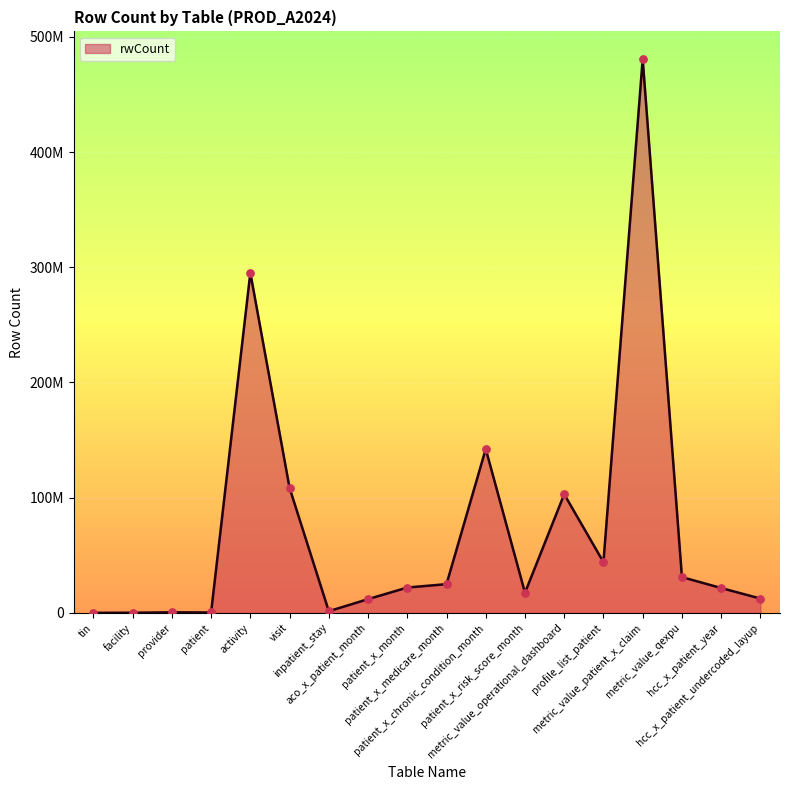

Is this an area chart (filled region under the line)?

Yes